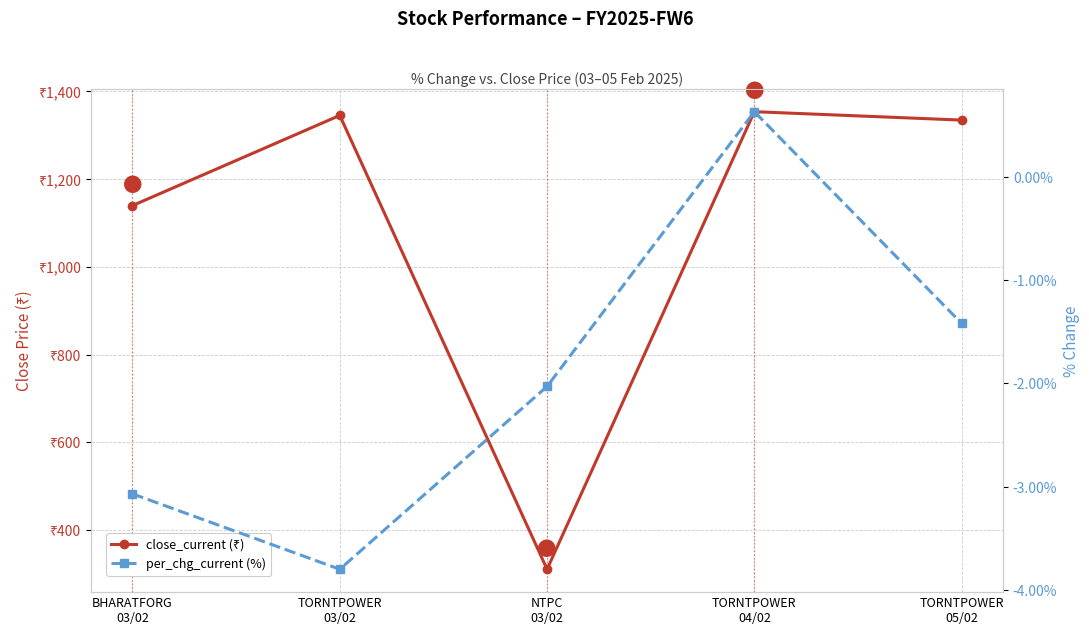

True or false: per_chg_current (%) has a value of -3.1 at BHARATFORG
03/02.

True